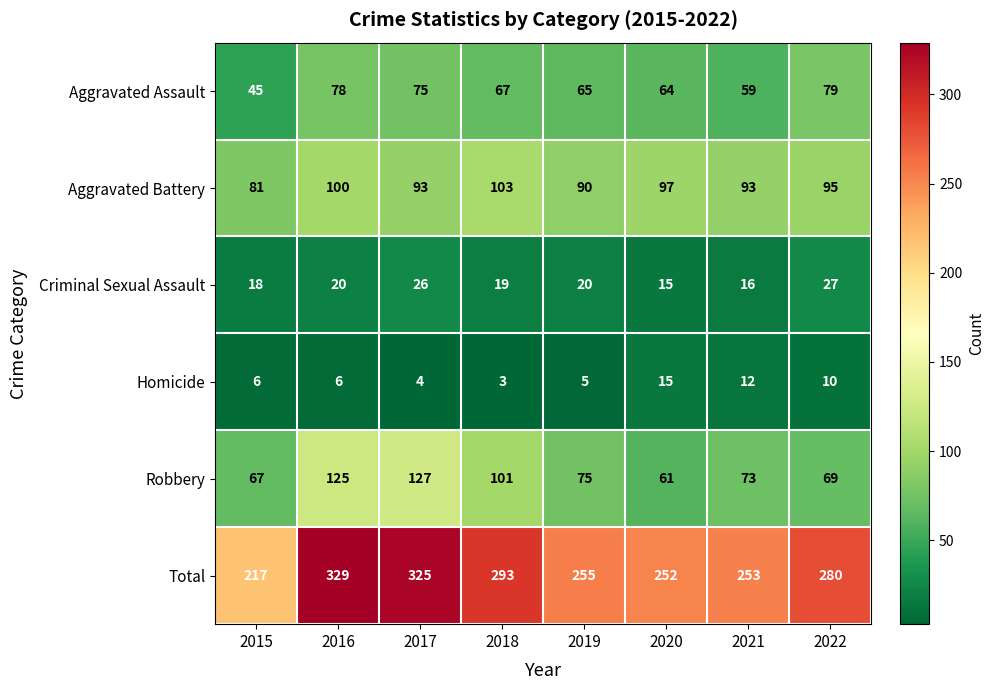

Where does the Robbery series first go above 75?

2016